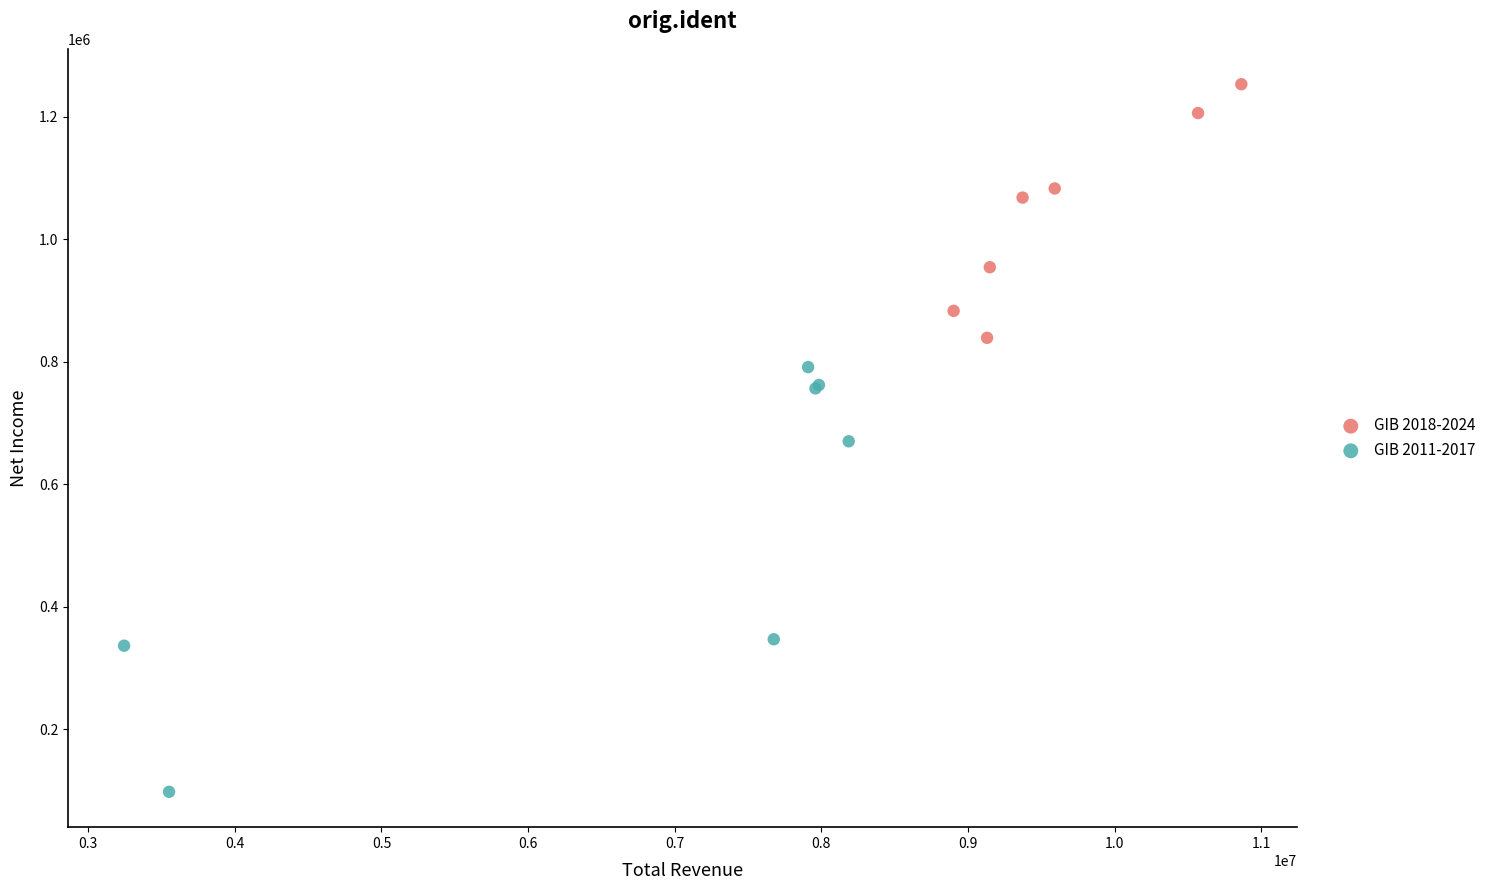

What are all the series names shown in the legend?

GIB 2018-2024, GIB 2011-2017